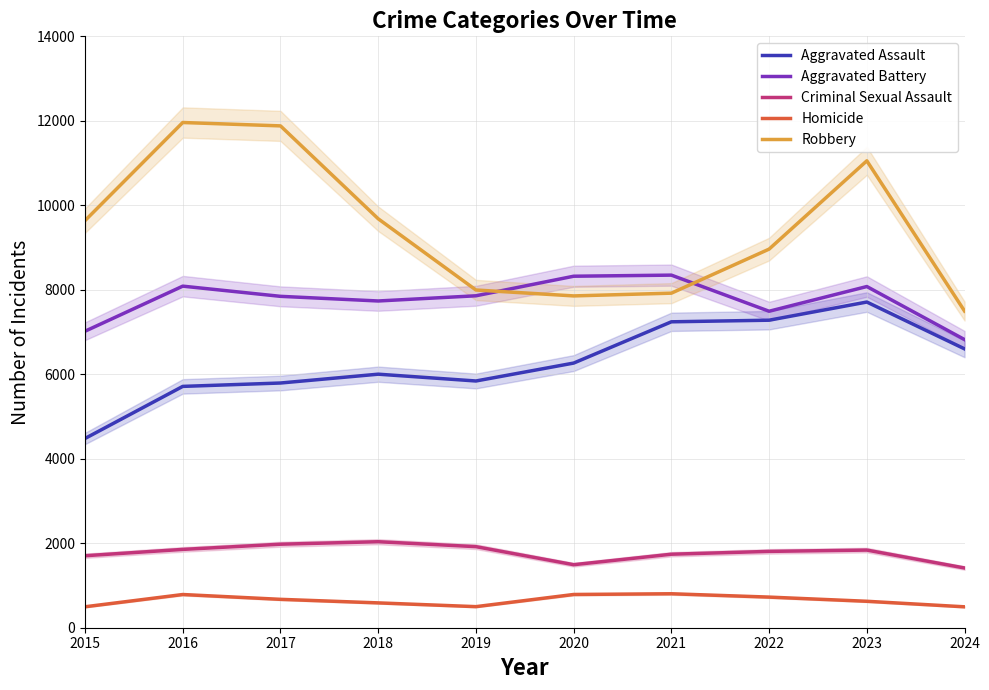

Reading left to right, what are all the values shown in this chart?

Aggravated Assault: 4480	5713	5793	6002	5841	6265	7242	7280	7710	6601
Aggravated Battery: 7019	8086	7845	7735	7858	8321	8347	7492	8077	6821
Criminal Sexual Assault: 1704	1854	1977	2036	1919	1492	1740	1807	1838	1414
Homicide: 496	786	672	588	499	787	804	725	626	495
Robbery: 9638	11960	11880	9681	7995	7855	7920	8963	11053	7496